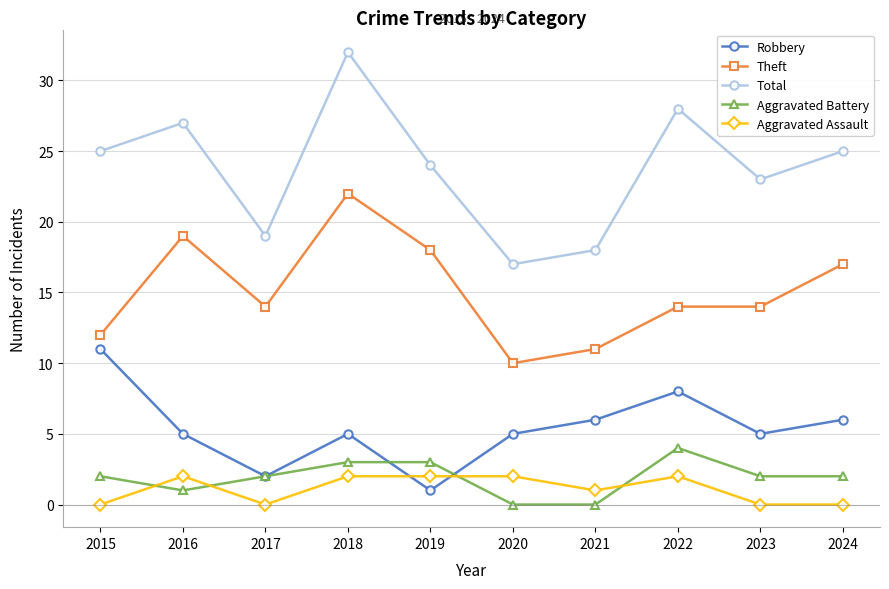

In Robbery, how many points are higher than both neighbors (excluding endpoints)?

2